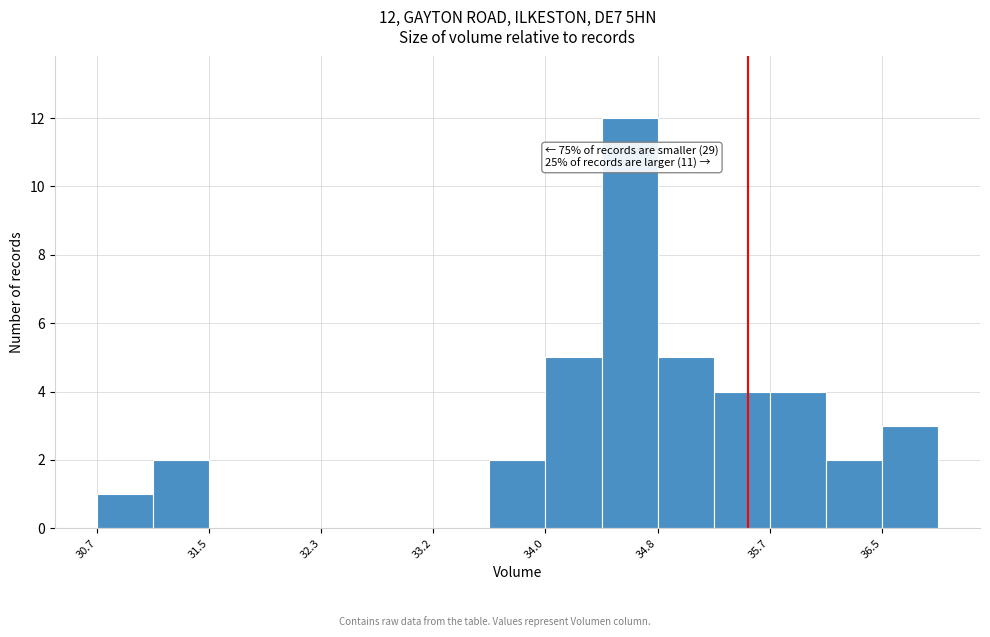

Which range on the x-axis has the tallest bar?

34.4 to 34.8